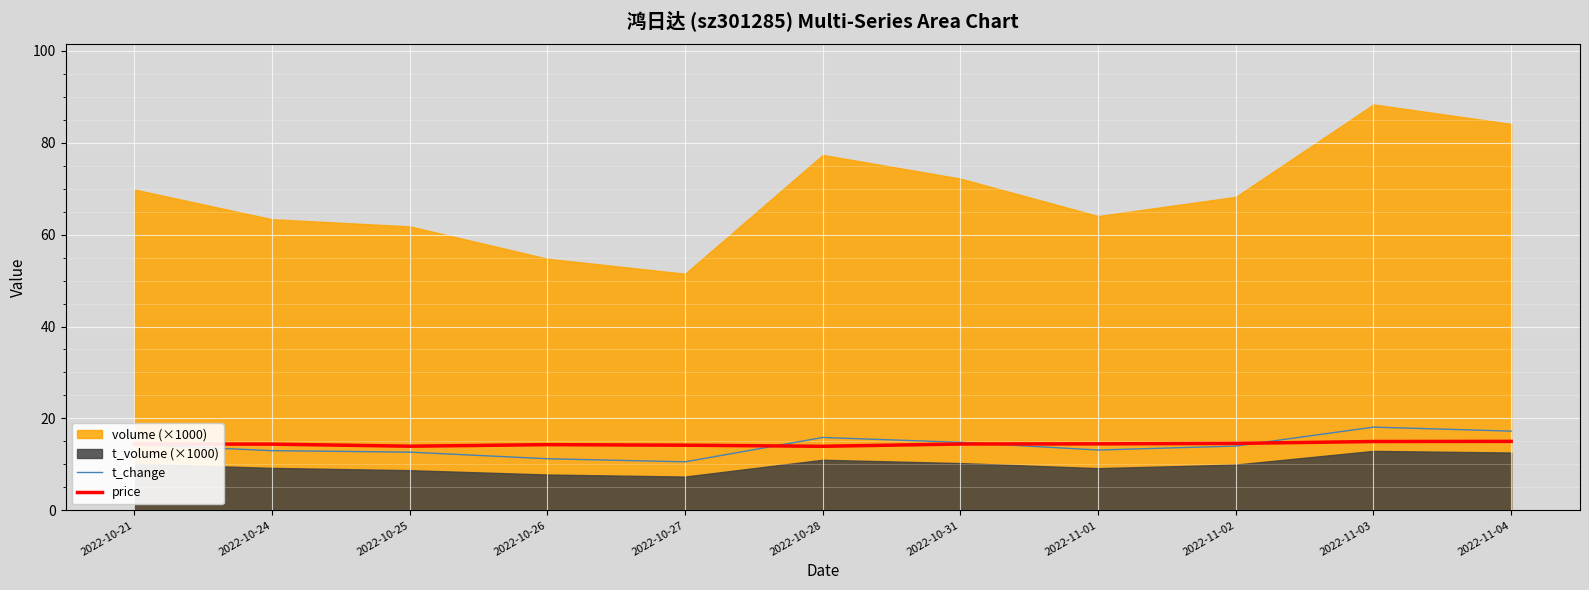

What is the label of the 3rd point from the right?

2022-11-02